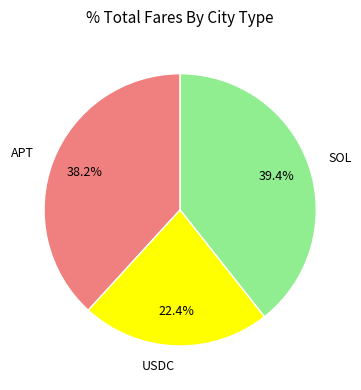

What portion of the pie excludes SOL?

60.6%